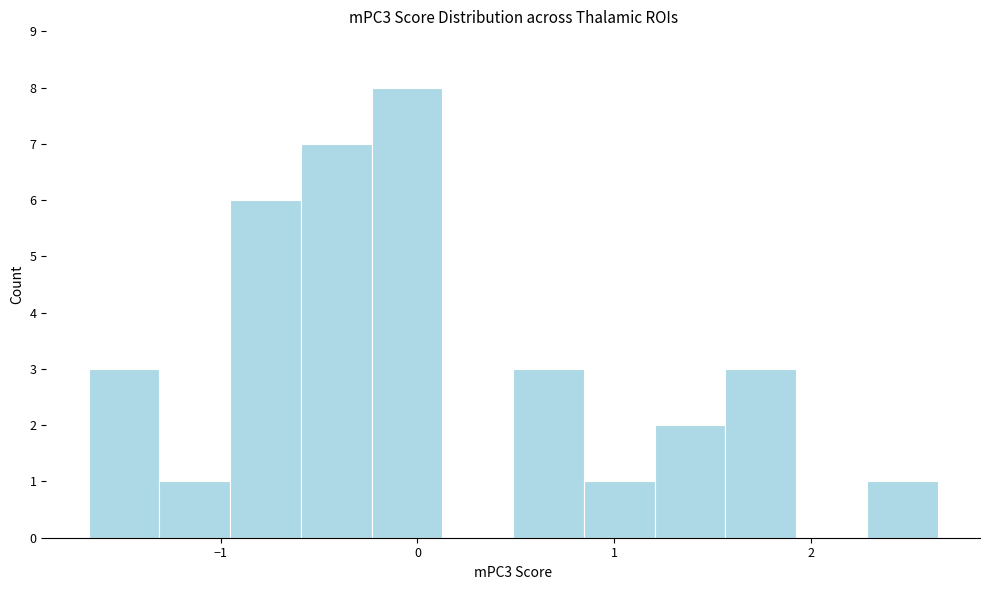

Around what value on the x-axis is the tallest bar? Give the approximate position of its centre, as read against the axis.

-0.1